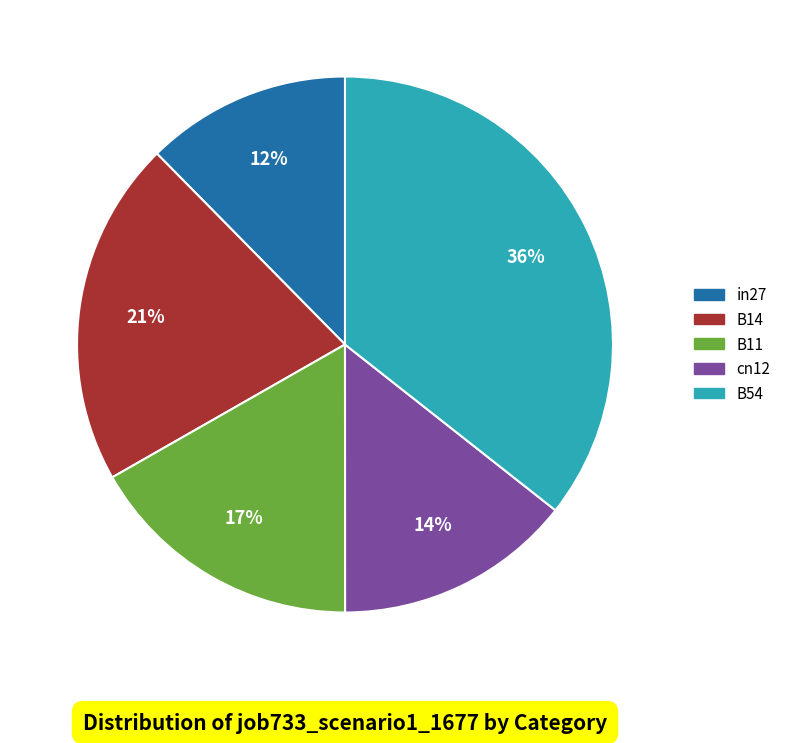

To the nearest percent, what is the average slice percentage?

20%